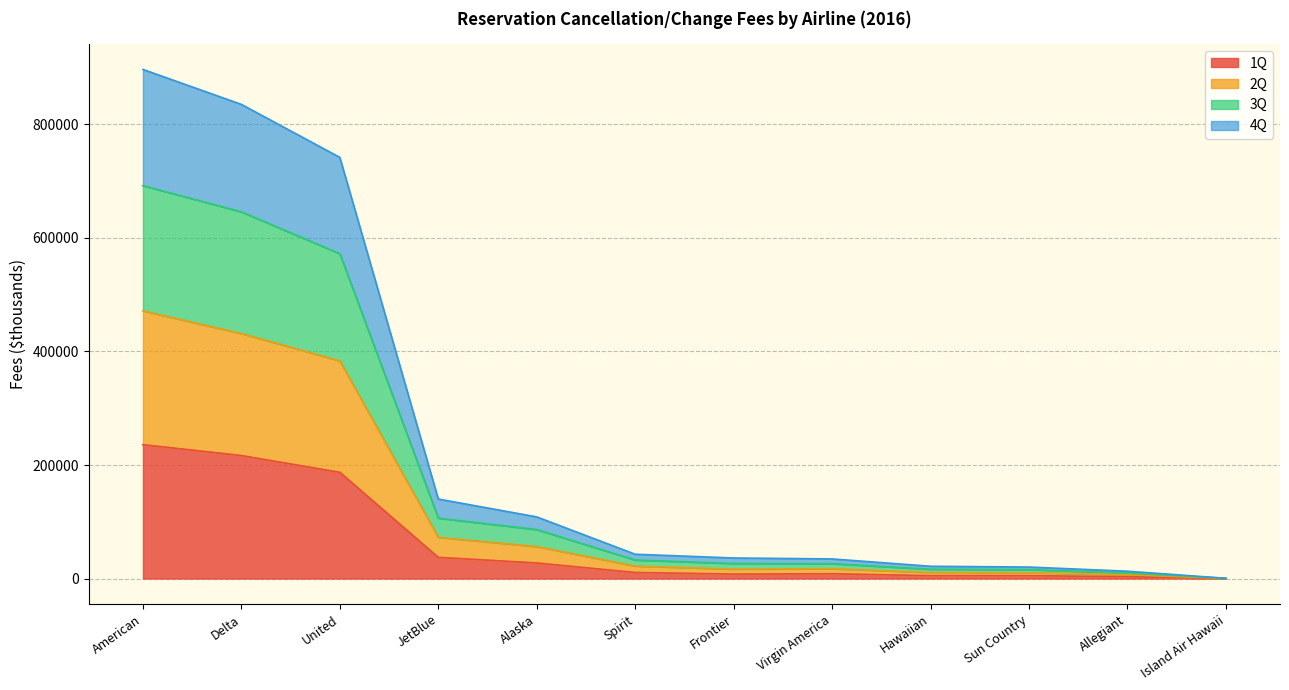

What is the maximum value shown in the chart?

896928.2